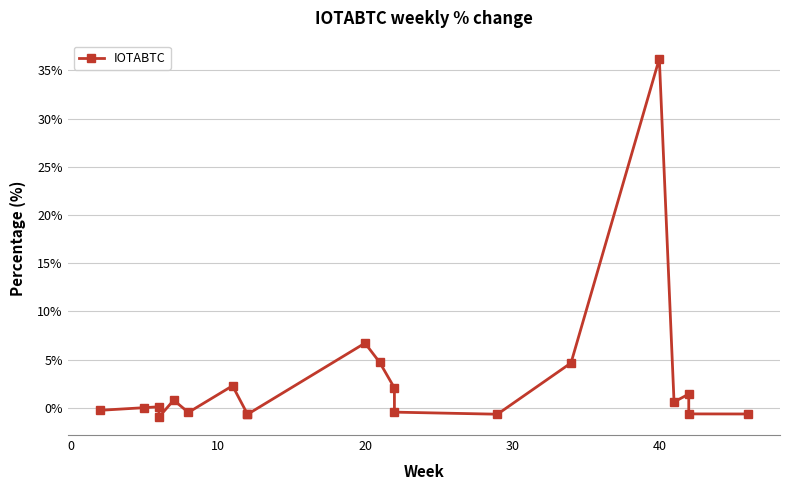

What is the smallest value displayed?

-1.0